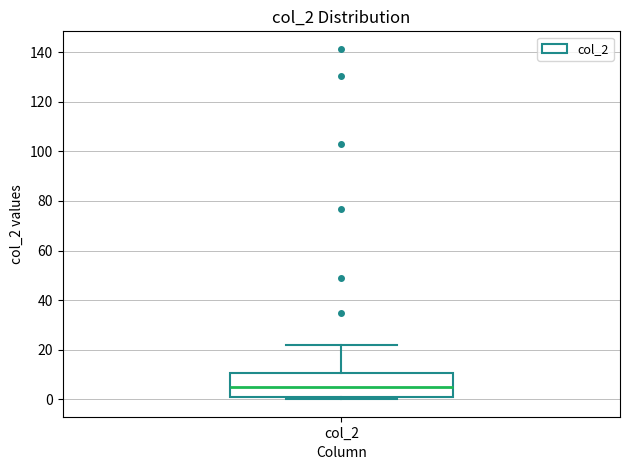

Transcribe this box plot: give where the median line is, the range the box spans, and where the two whiskers end, as read against the y-axis. The values are not printed on the chart, so give them approximately, as read against the axis.

median 4, box 2 to 10, whiskers 0 to 22